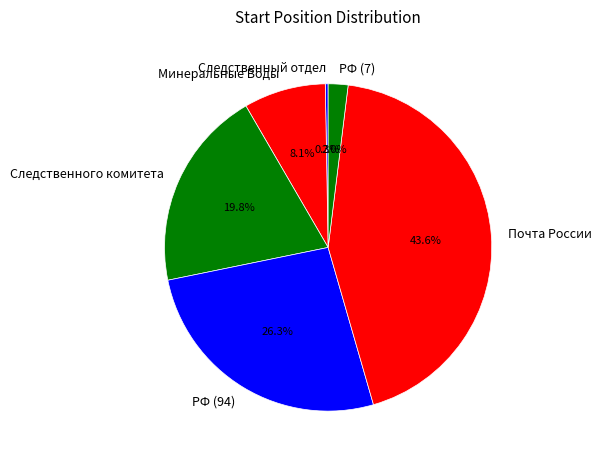

What percentage is the Почта России slice, to the nearest percent?

44%